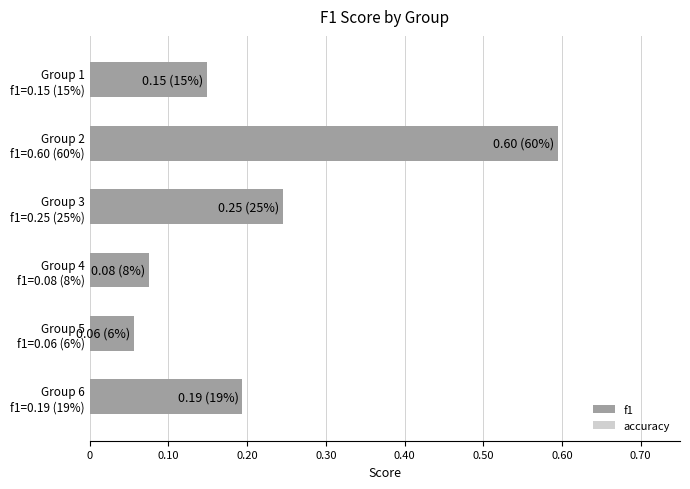

What is the difference between the maximum and second lowest values?

0.5